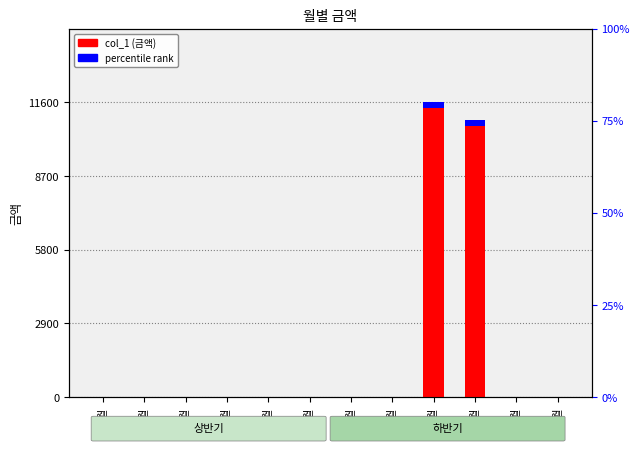

What is the greatest value displayed?

11600